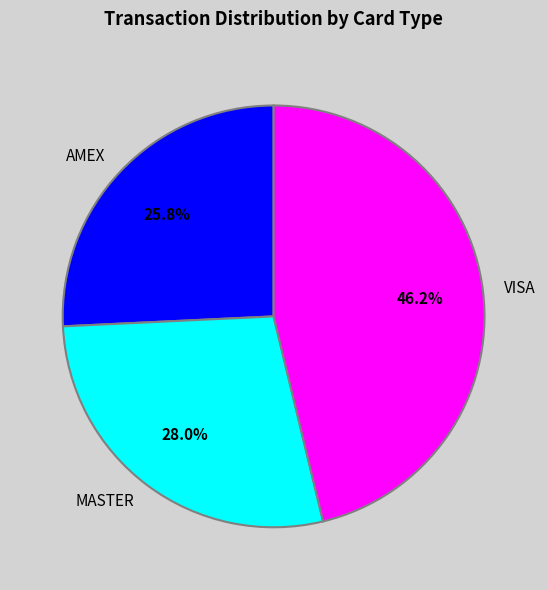

Combined, what portion of the pie is AMEX and VISA?

72.0%